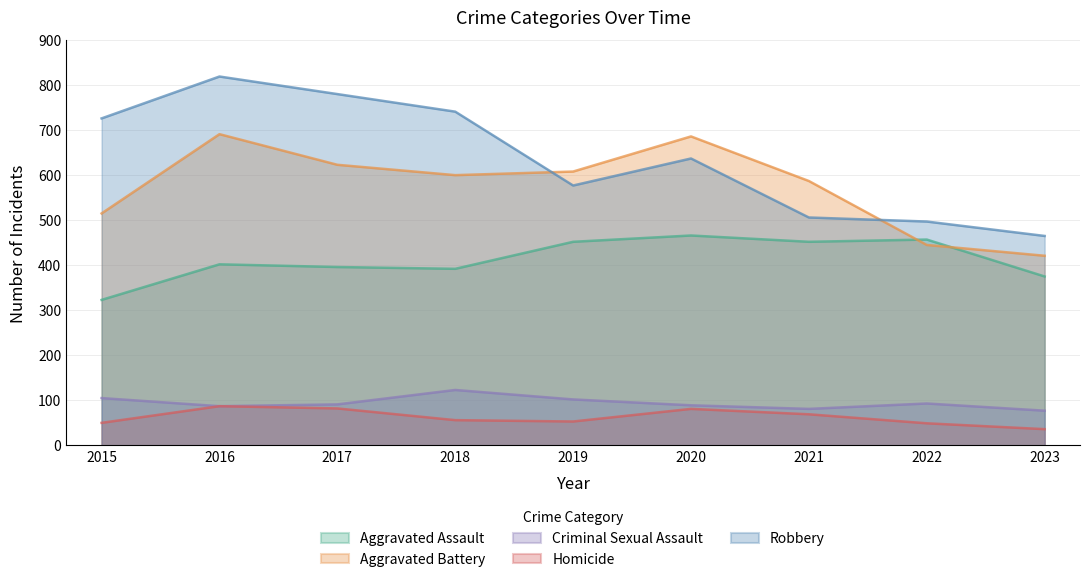

True or false: Robbery and Homicide cross at least once.

False